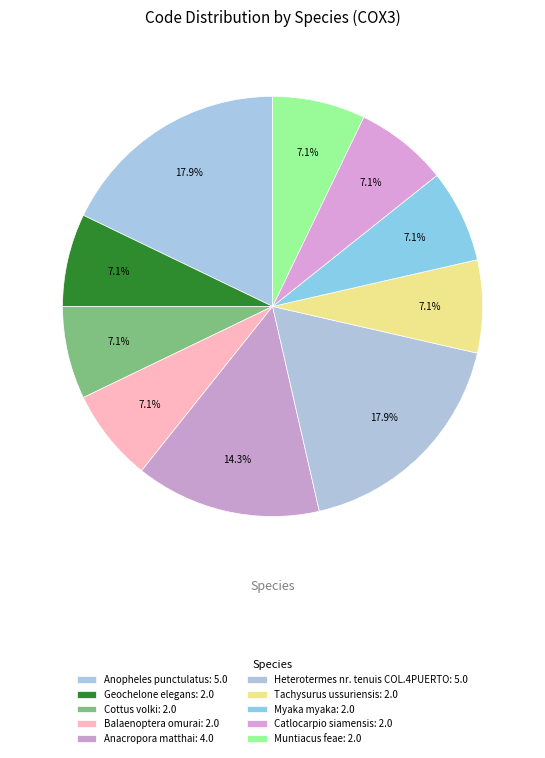

Count the number of slices in the pie.

10